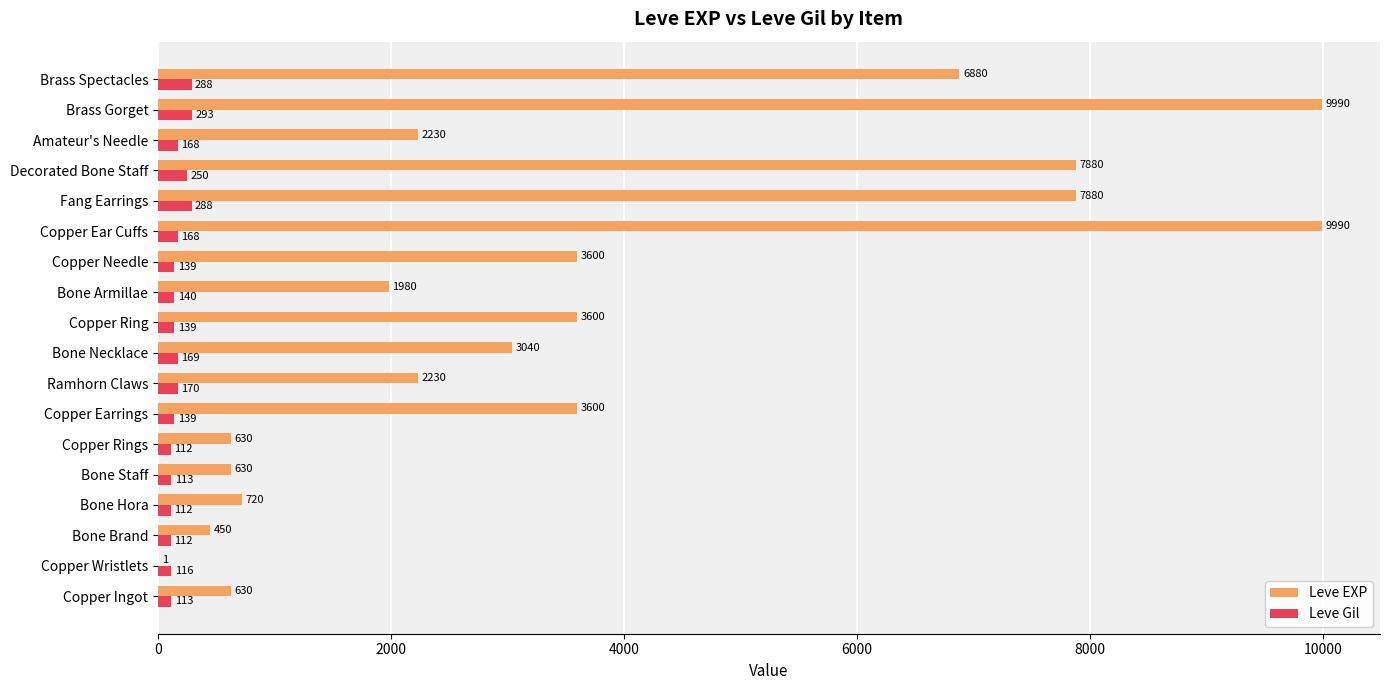

Is the value of Leve Gil at Decorated Bone Staff greater than the value of Leve EXP at Copper Ring?

No